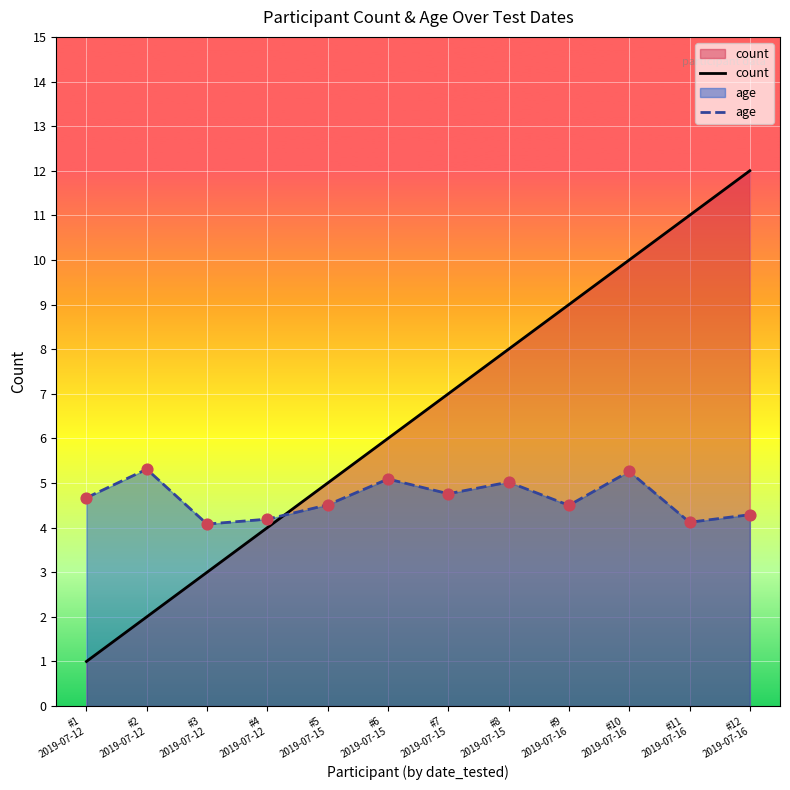

What are all the series names shown in the legend?

count, age